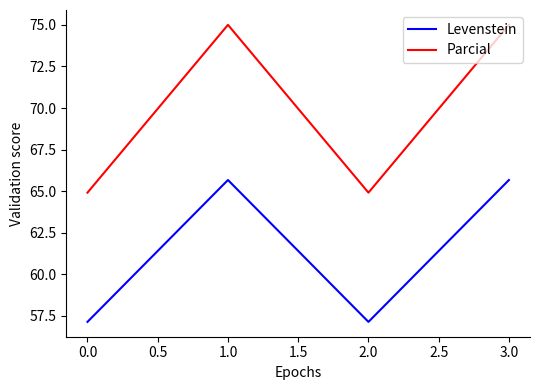

What is the lowest value of the Levenstein series?

57.1